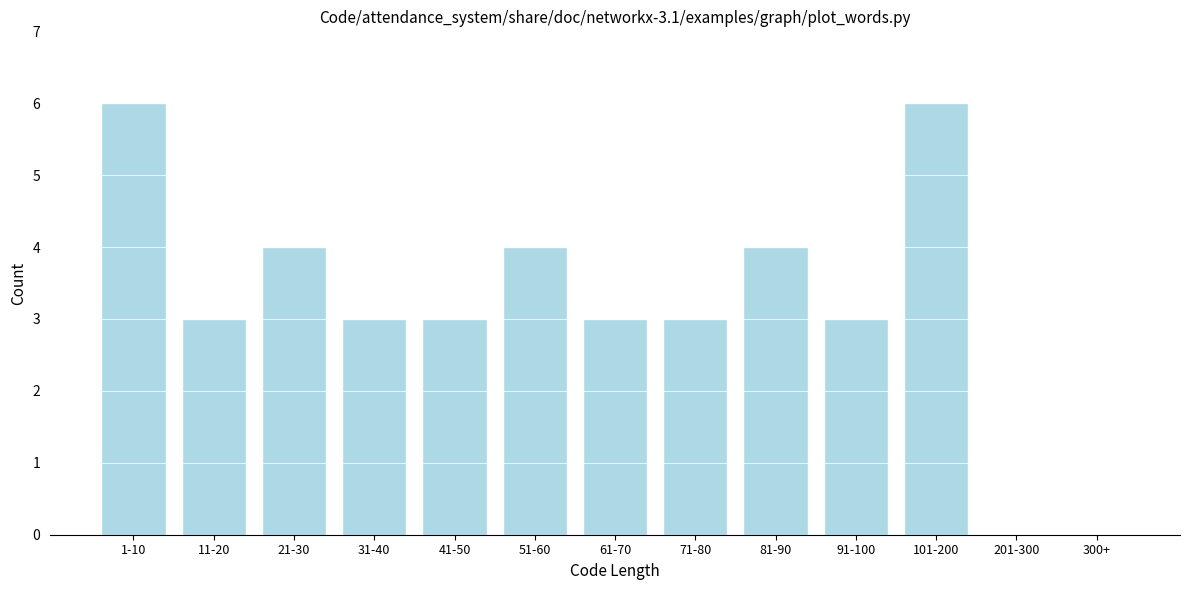

Reading right to left, extract all data points from this chart.

300+=0	201-300=0	101-200=6	91-100=3	81-90=4	71-80=3	61-70=3	51-60=4	41-50=3	31-40=3	21-30=4	11-20=3	1-10=6